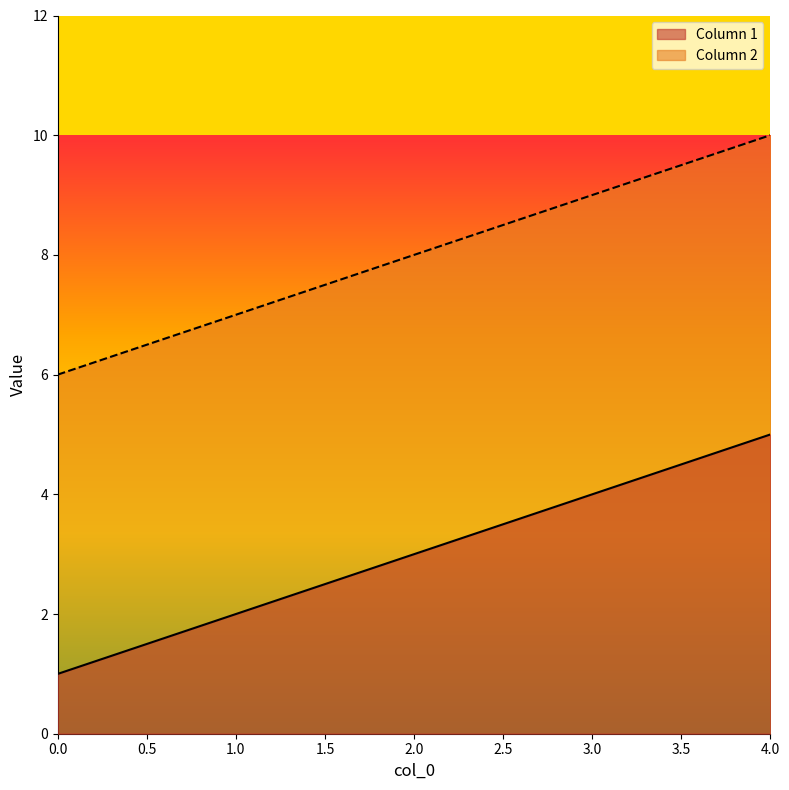

Reading right to left, extract all data points from this chart.

Column 1: 4.0=5	3.0=4	2.0=3	1.0=2	0.0=1
Column 2: 4.0=10	3.0=9	2.0=8	1.0=7	0.0=6